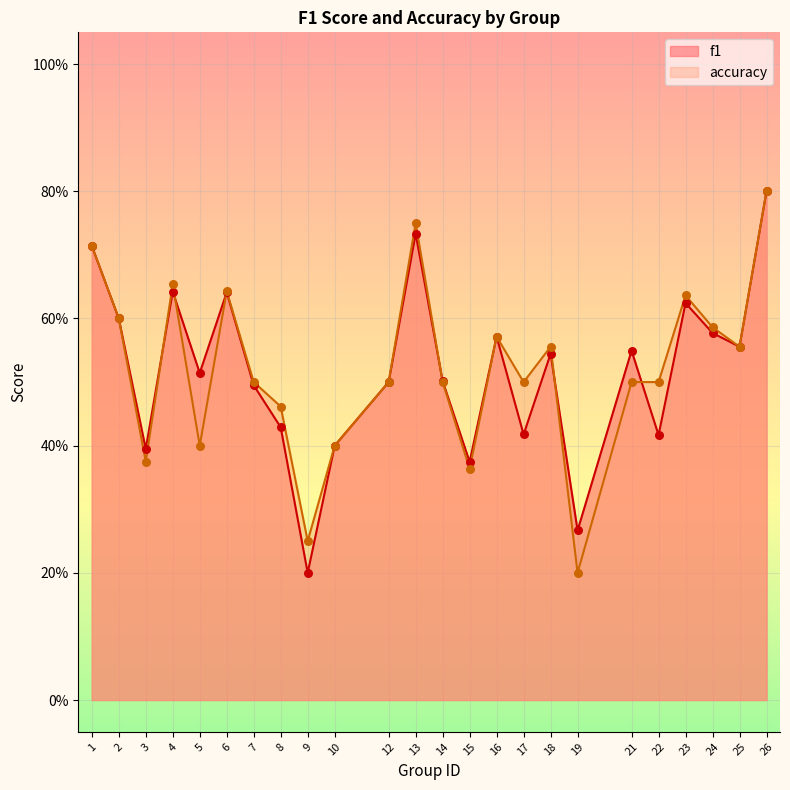

Which series contains the lowest Y value?

accuracy